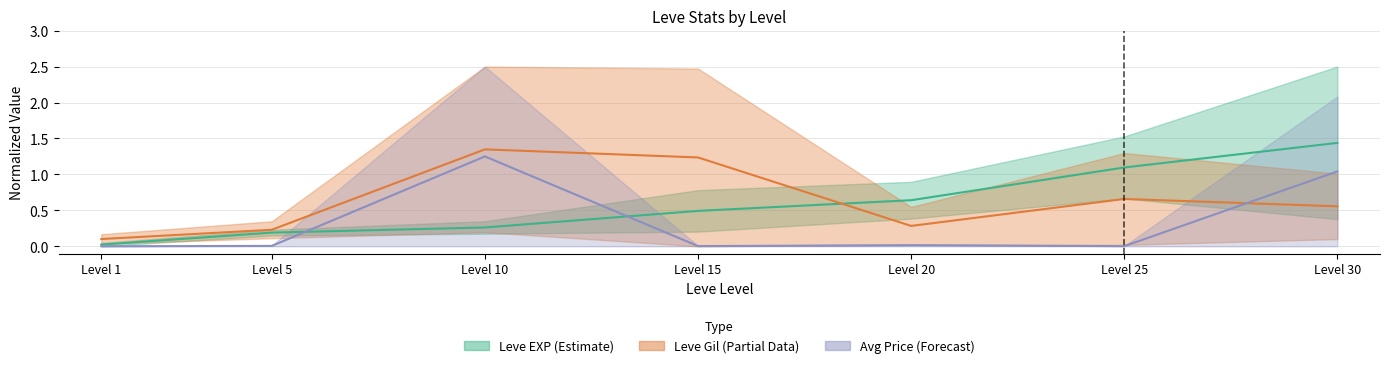

Where is the first local minimum for currentAveragePrice upper?

Level 15